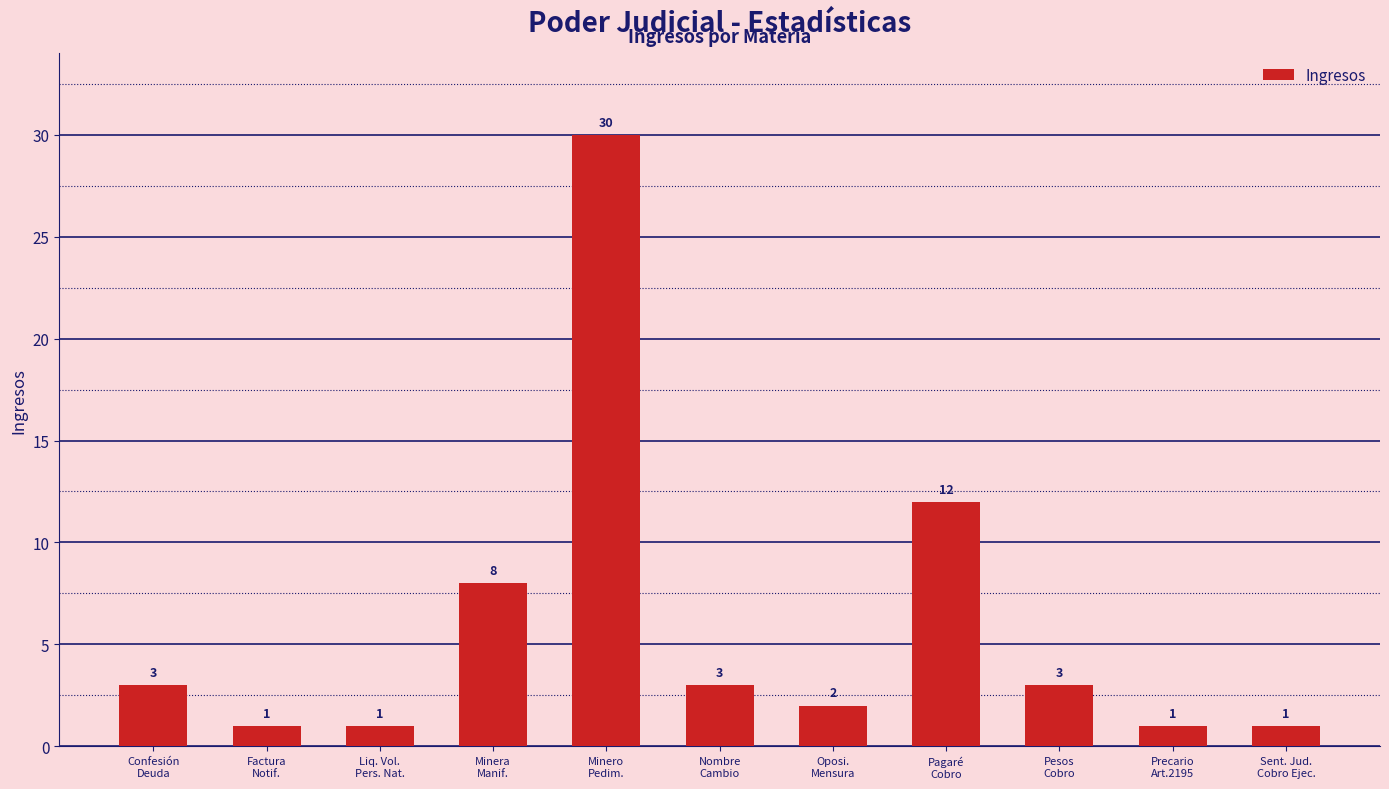

Approximately how many times larger is the value at Confesión
Deuda compared to Factura
Notif.?

3.0